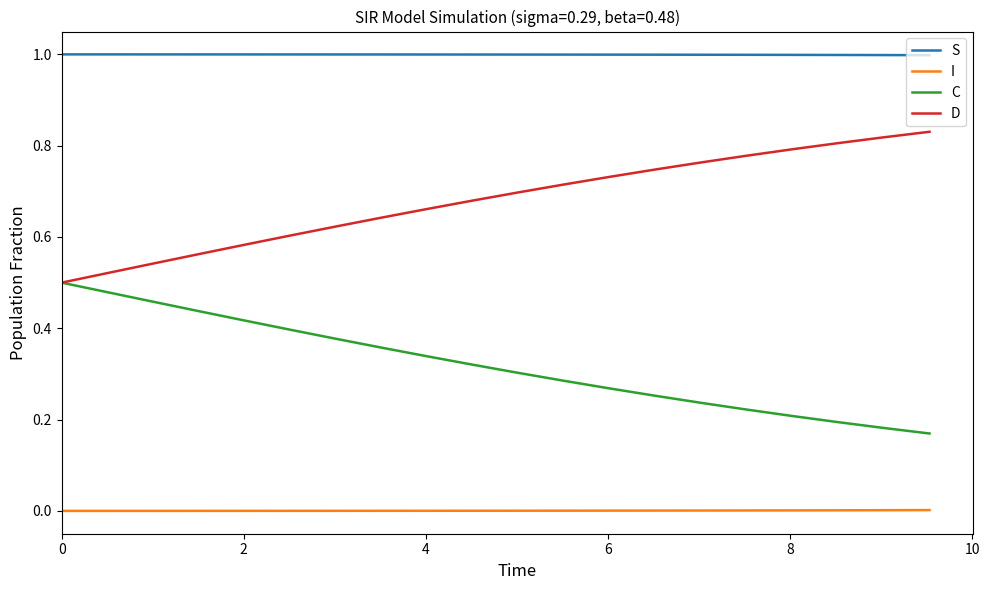

What are all the series names shown in the legend?

S, I, C, D